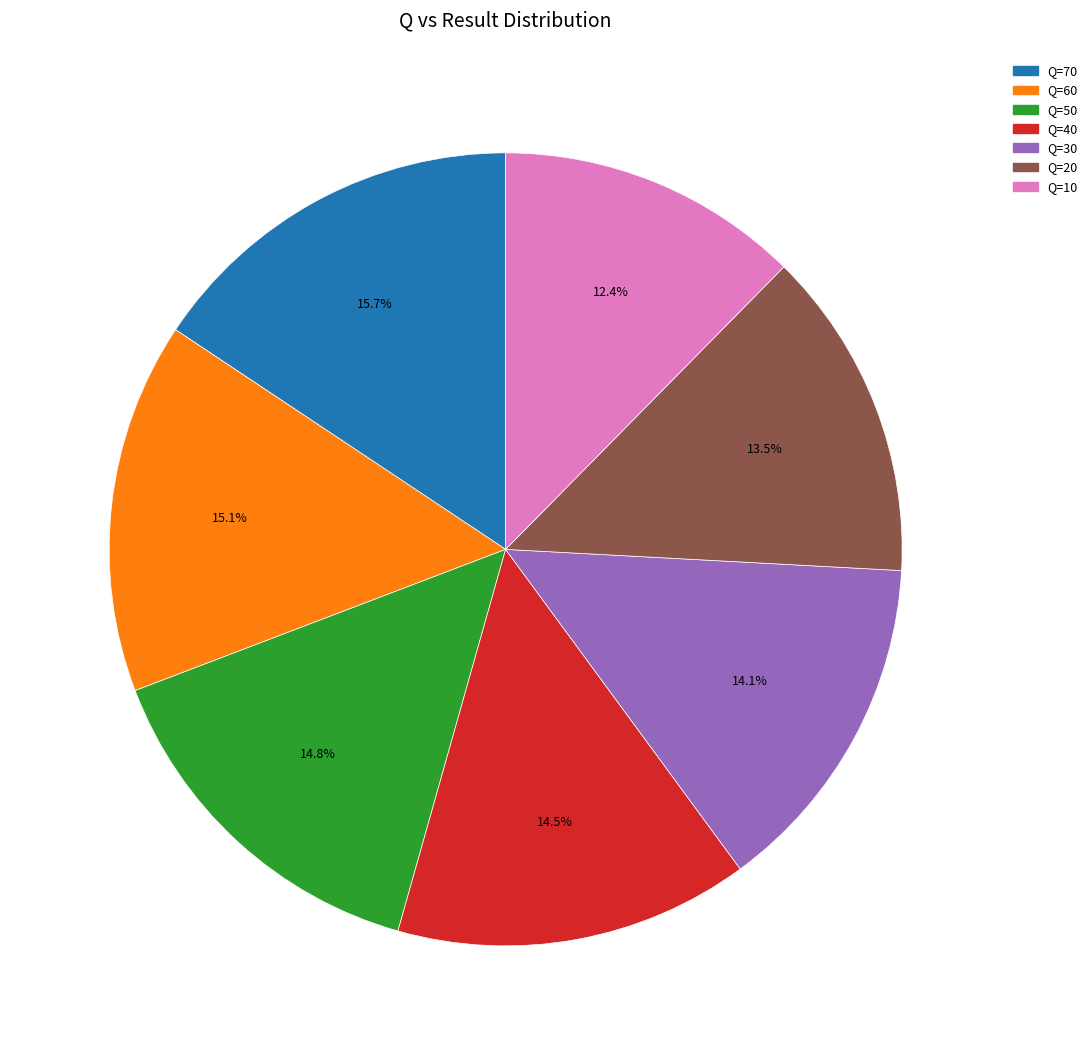

To the nearest percent, what is the average slice percentage?

14%